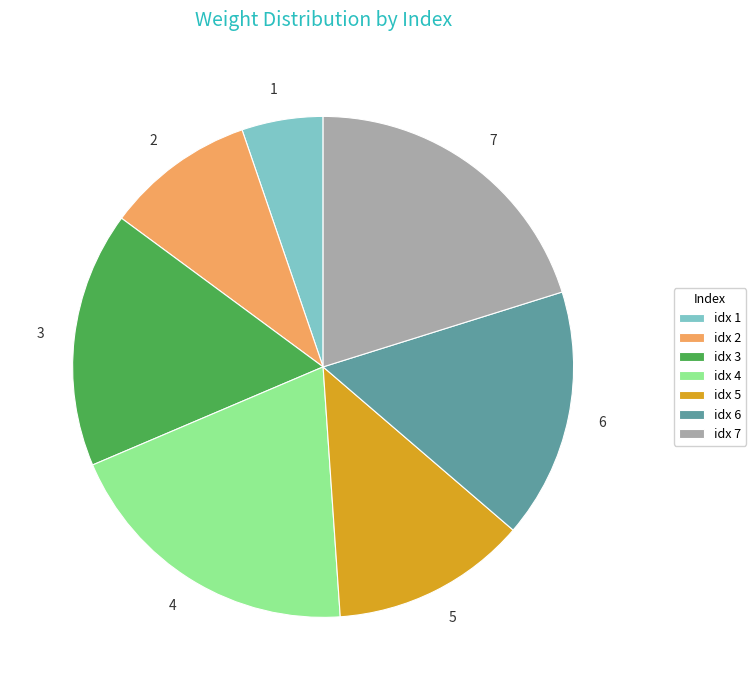

Does 5 represent more than half of the total?

No